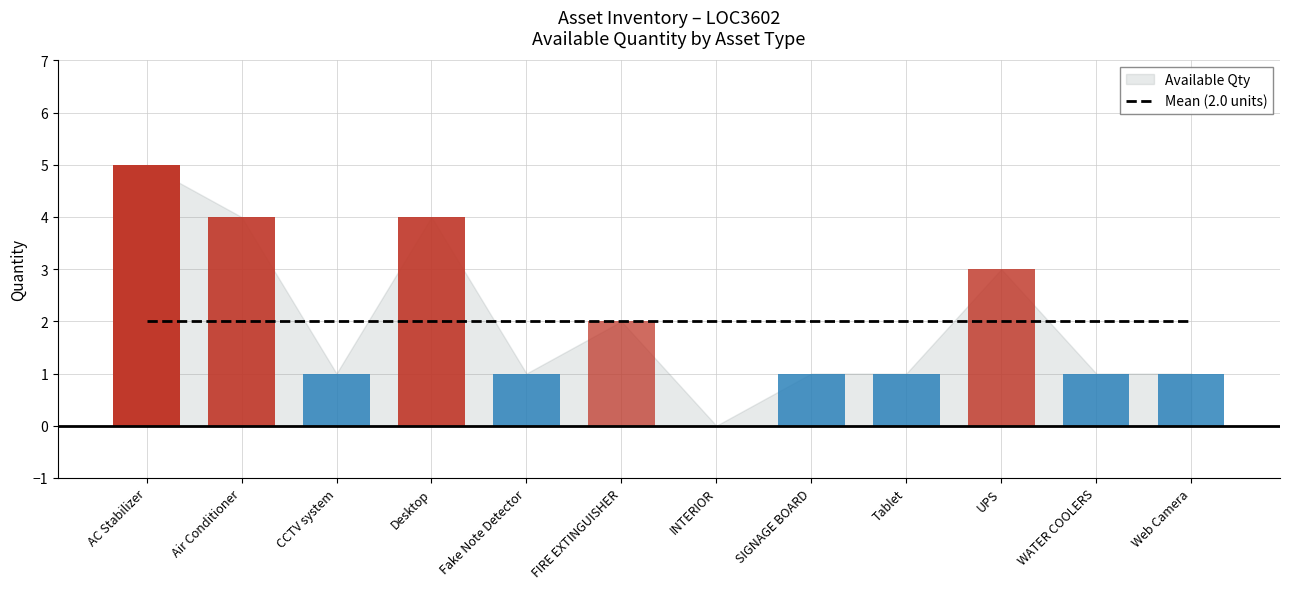

What is the label of the 8th bar from the left?

SIGNAGE BOARD